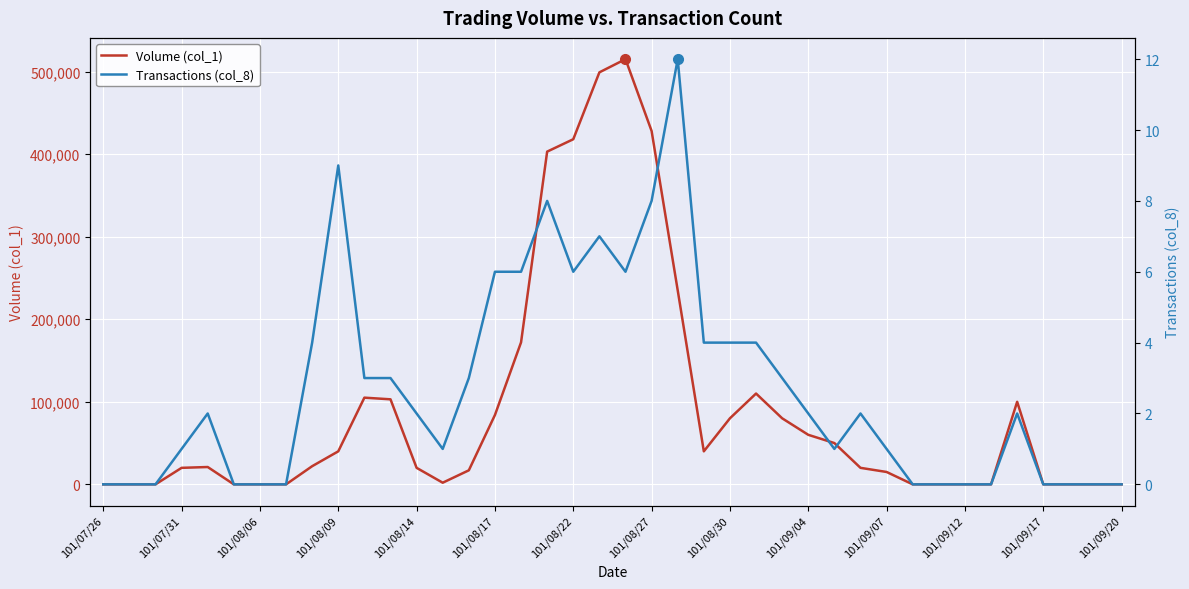

True or false: Volume (col_1) and Transactions (col_8) intersect in this chart.

False